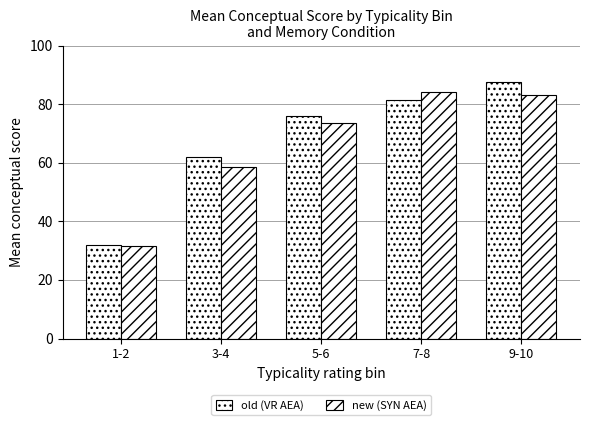

How many groups of bars are there?

5